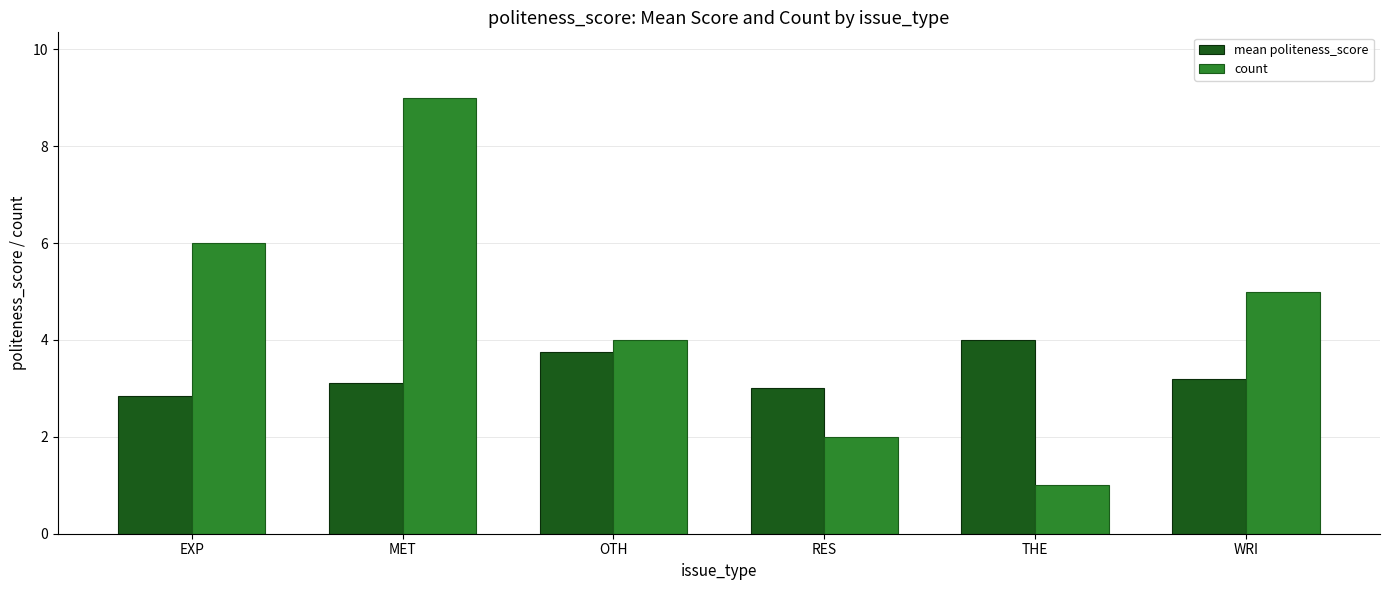

The value of count at RES is 2.0. True or false?

True